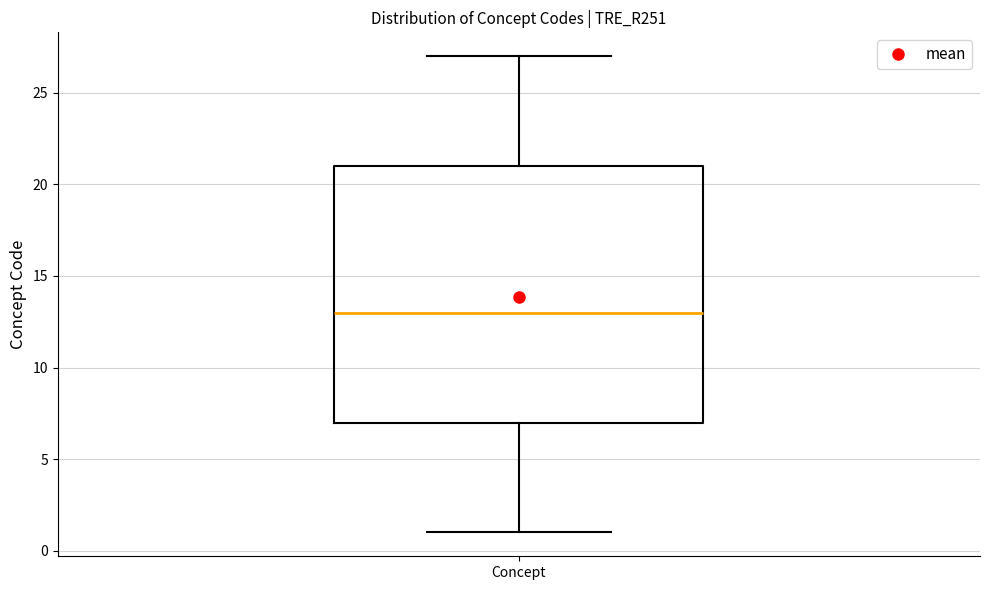

Read this box plot against the y-axis: the position of the median line, the range covered by the box, and the ends of both whiskers. The values are not printed on the chart, so give them approximately, as read against the axis.

median 13, box 7 to 21, whiskers 1 to 27